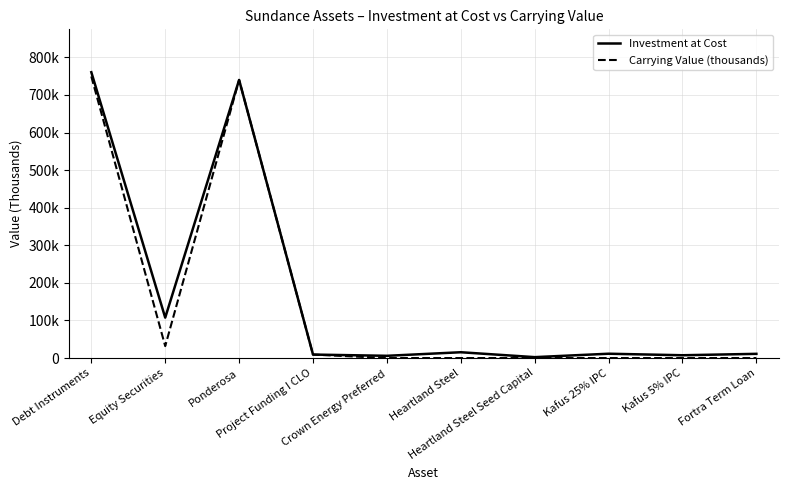

Rank the series by their average value, from highest to lowest.

Investment at Cost, Carrying Value (thousands)